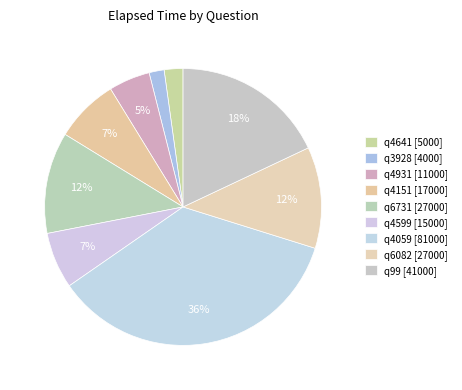

Count the number of slices in the pie.

9